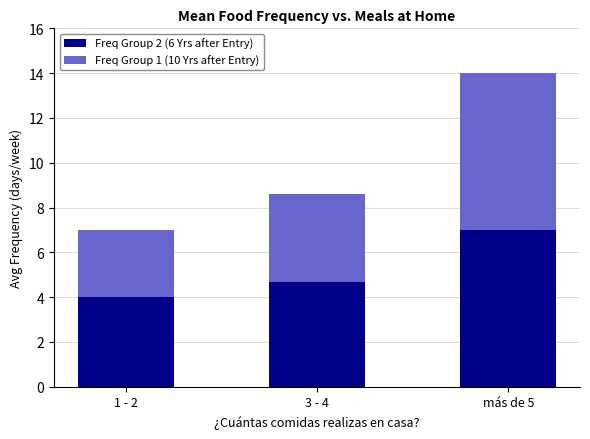

What is the total value across all series at más de 5?

14.0